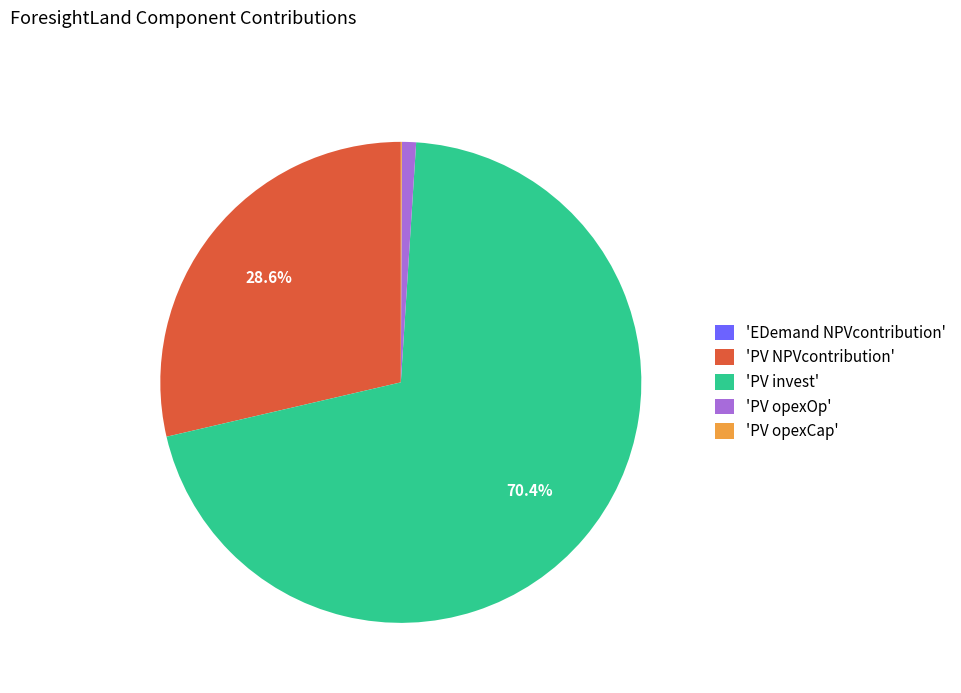

Which slice represents more than half of the pie?

'PV invest'